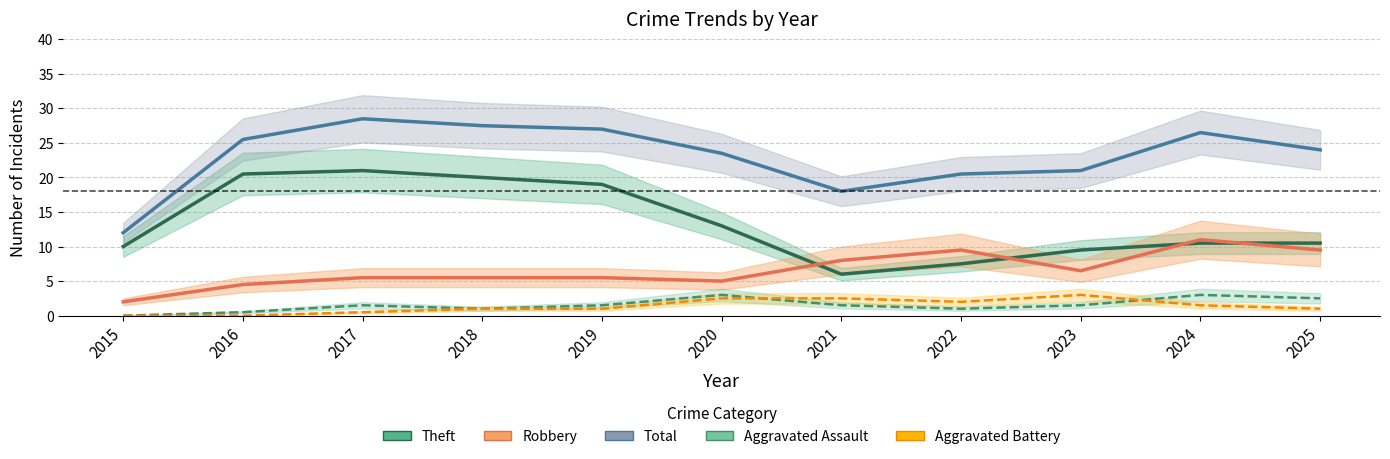

What is the spread (max minus min) of values at 2023?

19.5